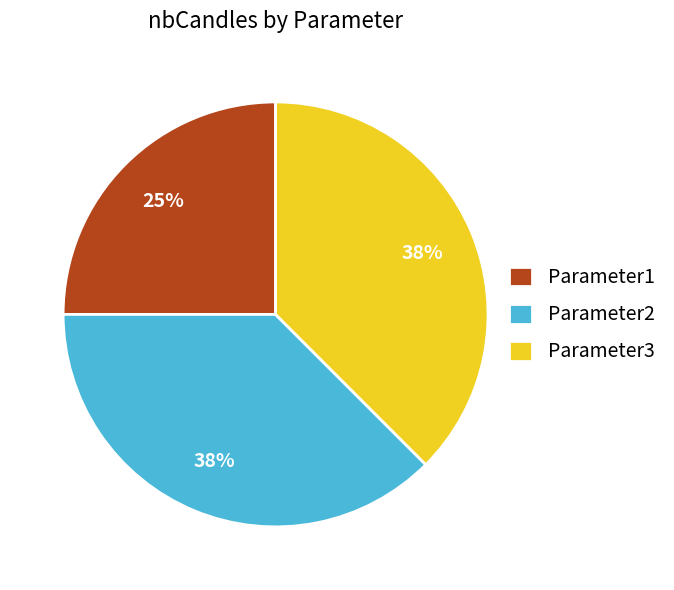

Which has a higher value, Parameter1 or Parameter3?

Parameter3